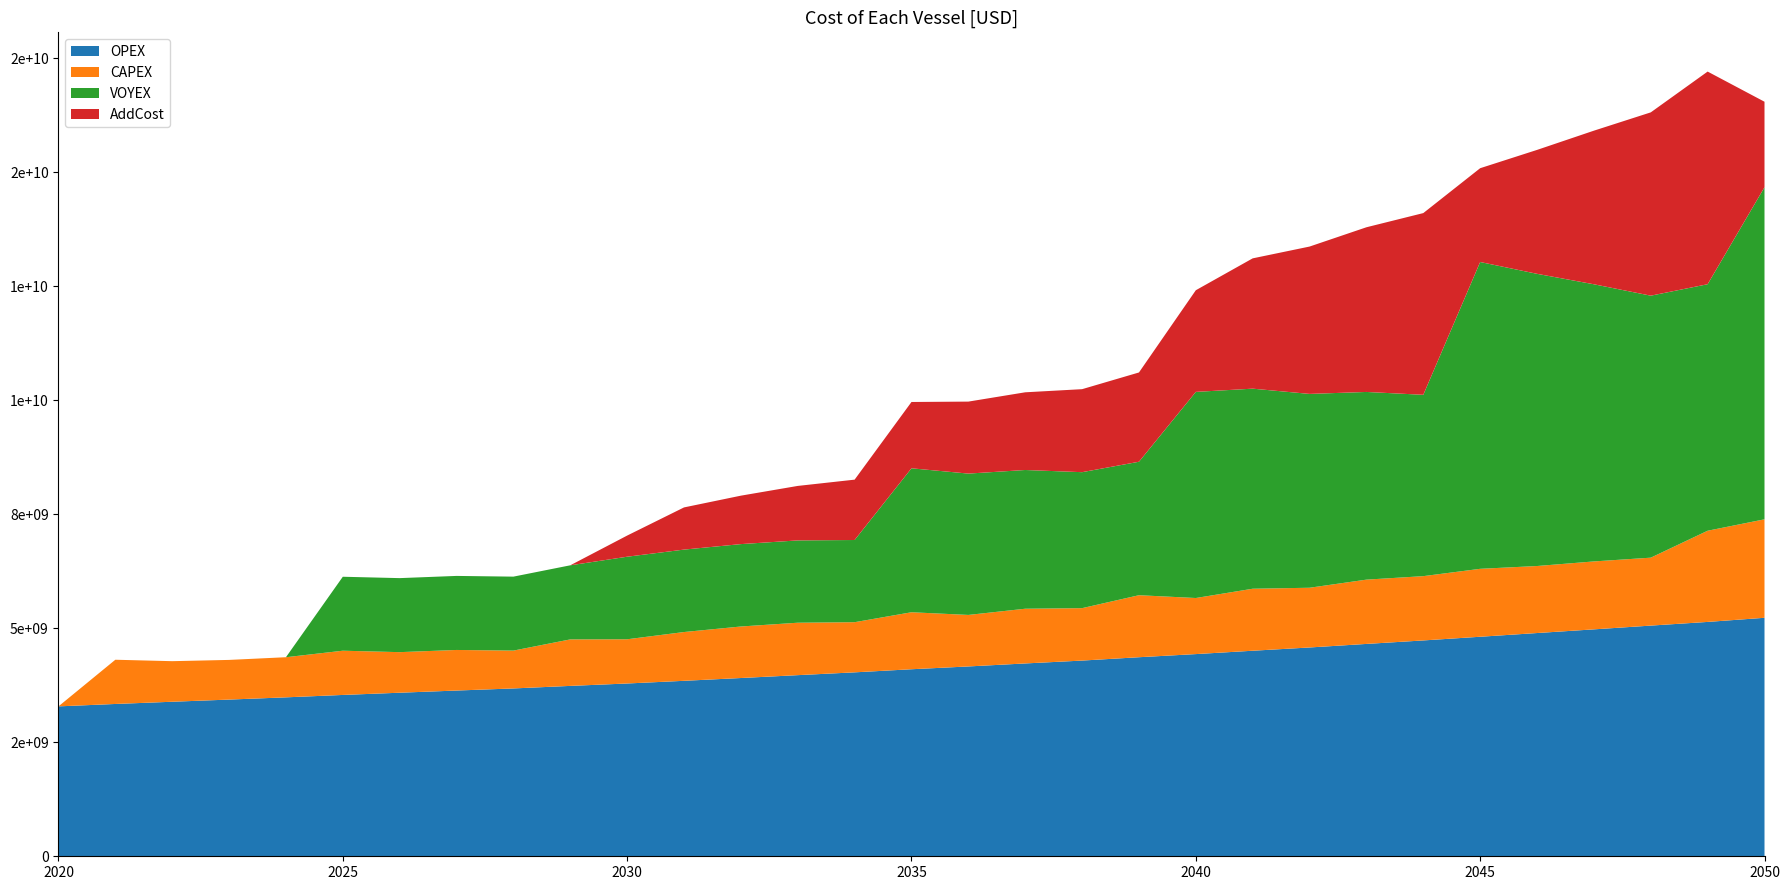

Reading left to right, list all the values displayed in this chart.

Operational_Cost: 2020=3288.2	2021=3340.8	2022=3389.5	2023=3437.1	2024=3486.2	2025=3538.9	2026=3587.5	2027=3635.4	2028=3681.4	2029=3737.2	2030=3789.9	2031=3848.7	2032=3910.0	2033=3972.9	2034=4034.4	2035=4102.4	2036=4163.8	2037=4229.7	2038=4292.6	2039=4366.1	2040=4434.8	2041=4508.4	2042=4580.0	2043=4657.8	2044=4734.4	2045=4815.2	2046=4896.6	2047=4977.3	2048=5059.7	2049=5140.5	2050=5231.1
Investment_Cost: 2020=0.0	2021=970.0	2022=890.0	2023=870.0	2024=880.0	2025=970.0	2026=890.0	2027=890.0	2028=830.0	2029=1020.0	2030=970.0	2031=1070.0	2032=1130.0	2033=1150.0	2034=1100.0	2035=1250.0	2036=1130.0	2037=1200.0	2038=1150.0	2039=1360.0	2040=1230.0	2041=1360.0	2042=1310.0	2043=1410.0	2044=1410.0	2045=1490.0	2046=1470.0	2047=1490.0	2048=1490.0	2049=2000.0	2050=2160.0
Fuel_Cost: 2020=0.0	2021=0.0	2022=0.0	2023=0.0	2024=0.0	2025=1622.3	2026=1623.6	2027=1624.0	2028=1622.2	2029=1625.0	2030=1810.7	2031=1808.2	2032=1807.3	2033=1805.4	2034=1802.6	2035=3157.6	2036=3100.2	2037=3043.0	2038=2982.4	2039=2927.5	2040=4521.1	2041=4388.3	2042=4251.7	2043=4116.8	2044=3977.6	2045=6729.6	2046=6409.1	2047=6079.0	2048=5746.6	2049=5407.1	2050=7283.8
ets_penalty: 2020=0.0	2021=0.0	2022=0.0	2023=0.0	2024=0.0	2025=0.0	2026=0.0	2027=0.0	2028=0.0	2029=0.0	2030=463.7	2031=925.0	2032=1062.4	2033=1195.2	2034=1324.0	2035=1454.5	2036=1578.9	2037=1704.1	2038=1820.5	2039=1958.1	2040=2229.7	2041=2858.2	2042=3231.9	2043=3612.1	2044=3985.7	2045=2057.4	2046=2717.8	2047=3369.1	2048=4020.5	2049=4664.3	2050=1875.3